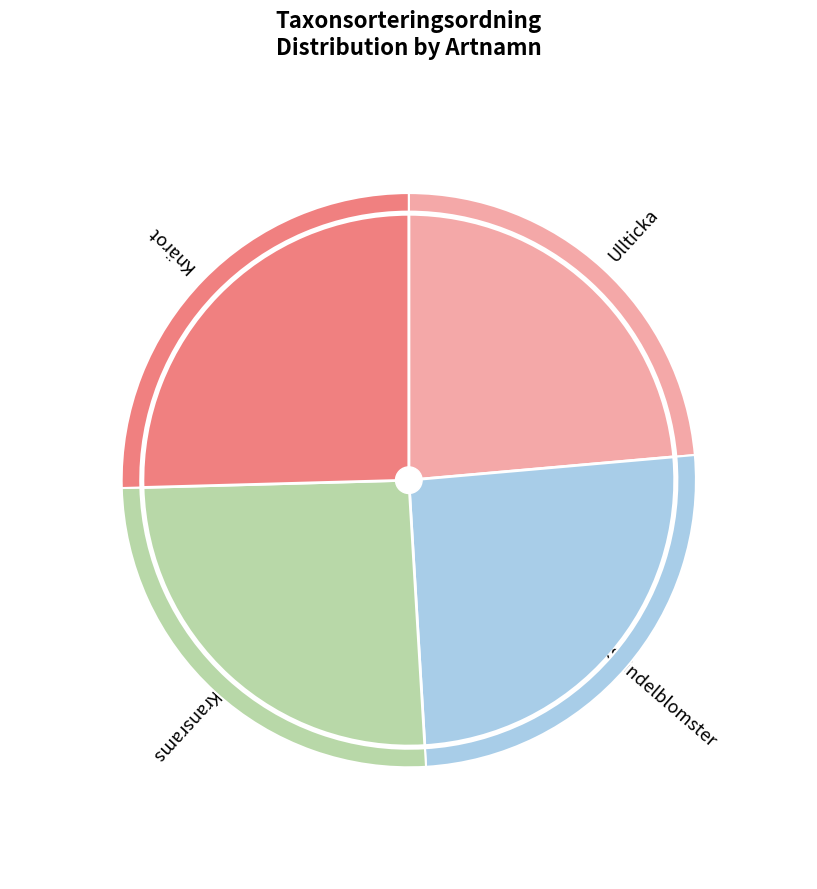

Which category has the smallest portion of the pie?

Ullticka